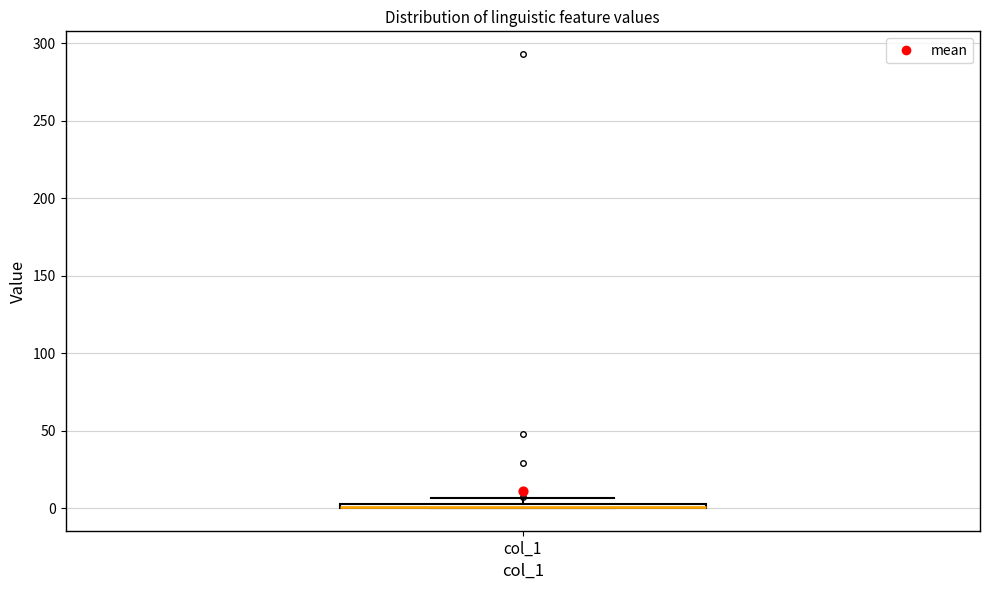

Where is the lower edge of the box for col_1 on the y-axis? The values are not printed on the chart, so give them approximately, as read against the axis.

0